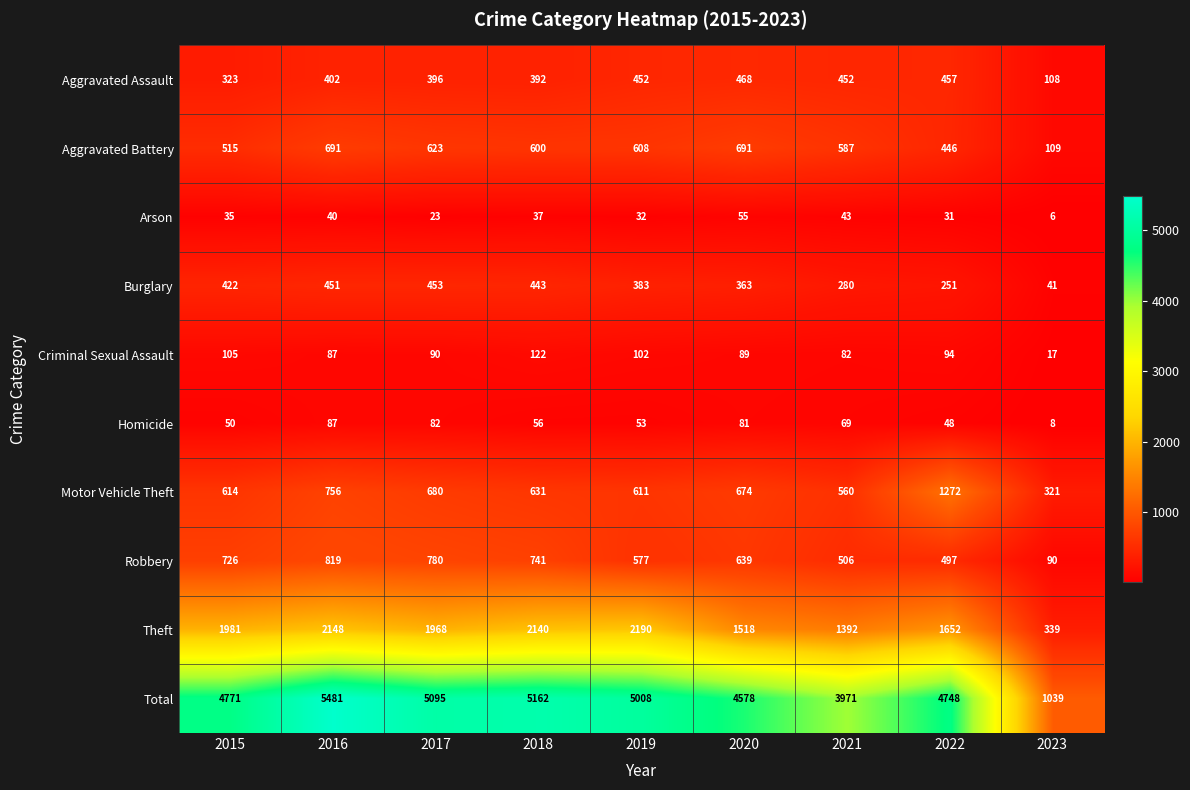

Which category has the lowest value across all series?

2023